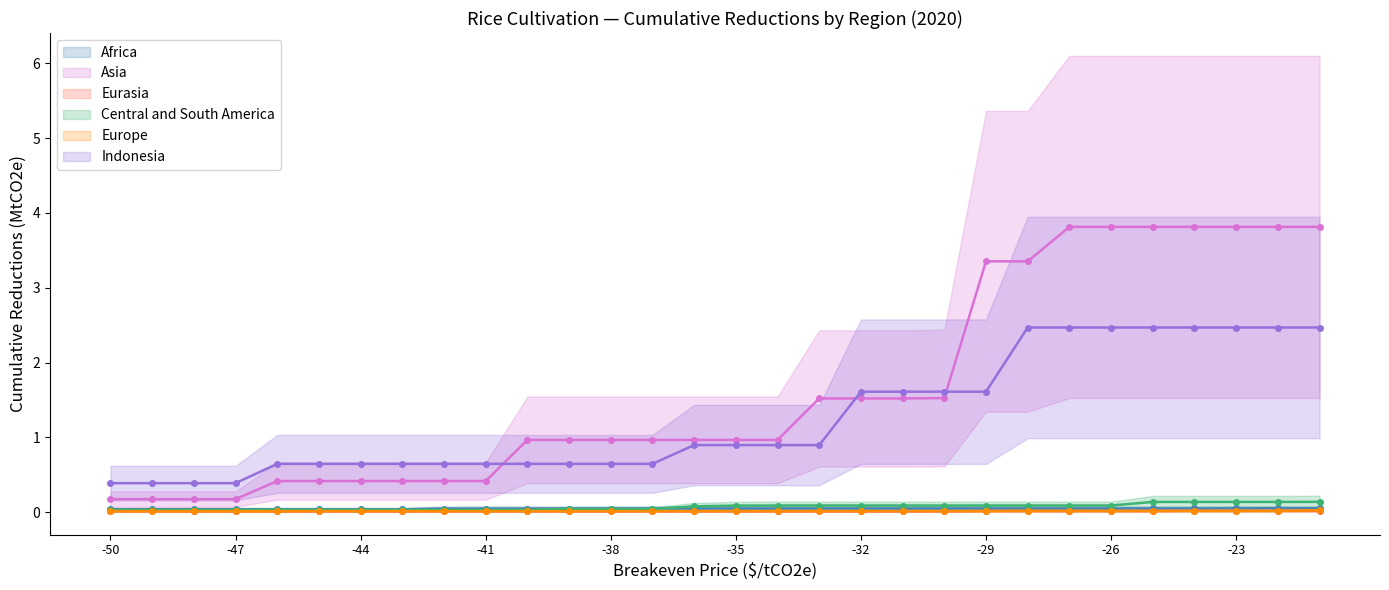

What is the difference between the maximum and minimum values in the Central and South America series?

0.1